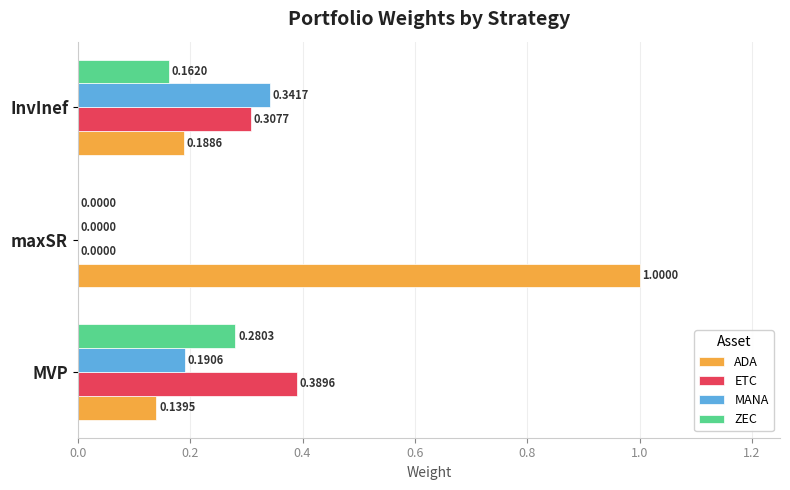

Which category has the highest value in the ZEC series?

MVP